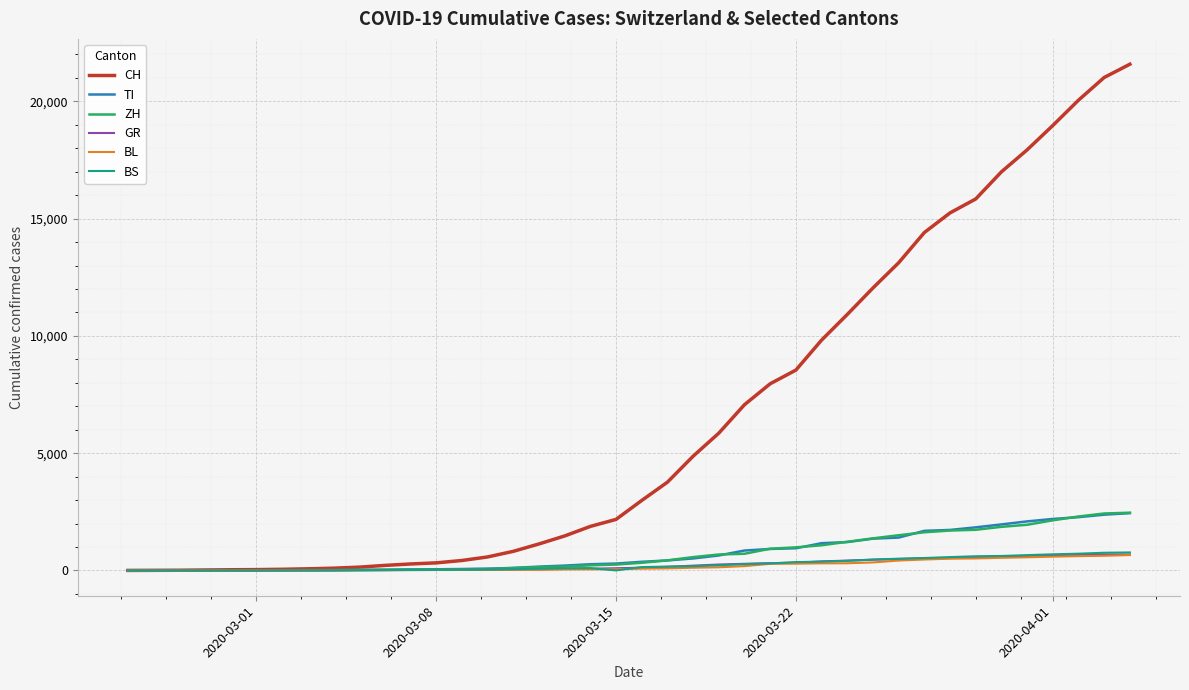

Which series has the largest total across all categories?

CH